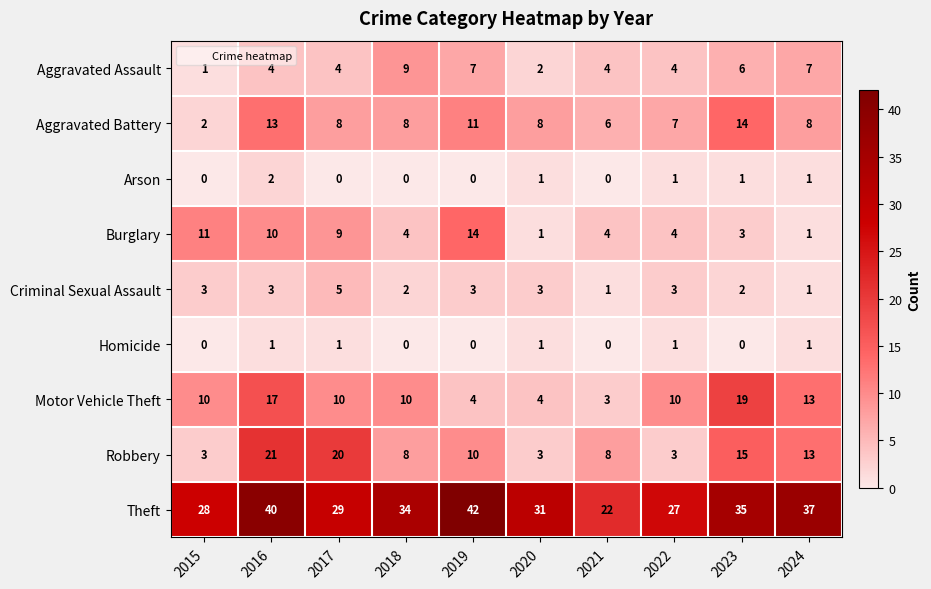

At which label does Theft first exceed 34?

2016